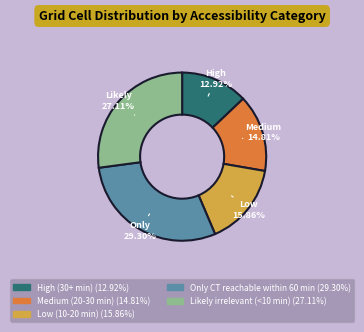

To the nearest percent, what is the difference between the Only CT reachable within 60 min and Low (10-20 min) slice percentages?

13%